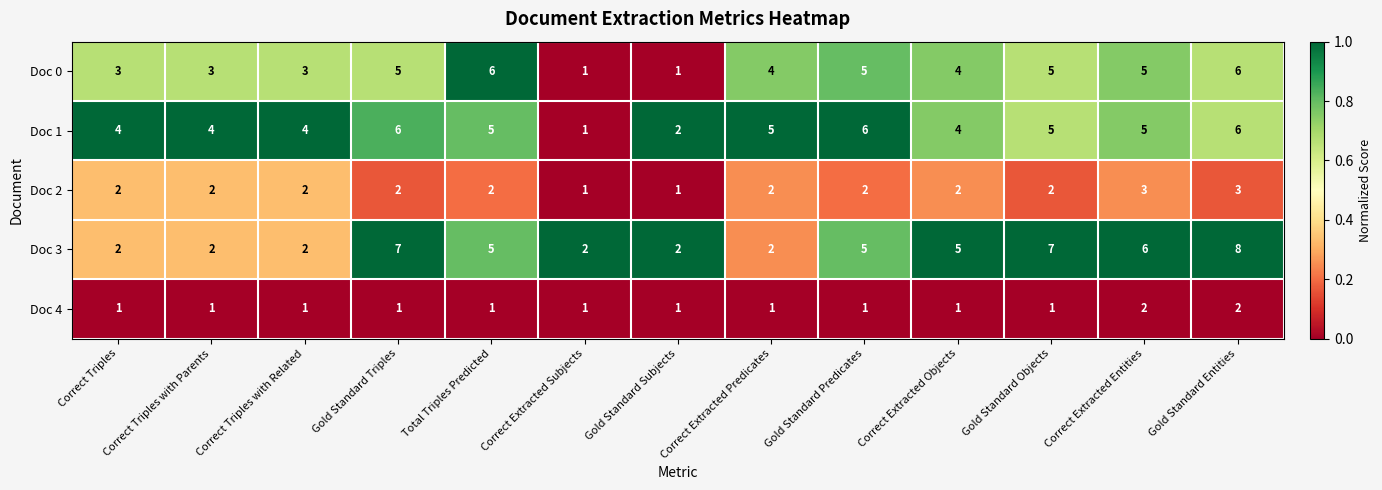

The value of Doc 2 at Correct Extracted Entities is 2. True or false?

False